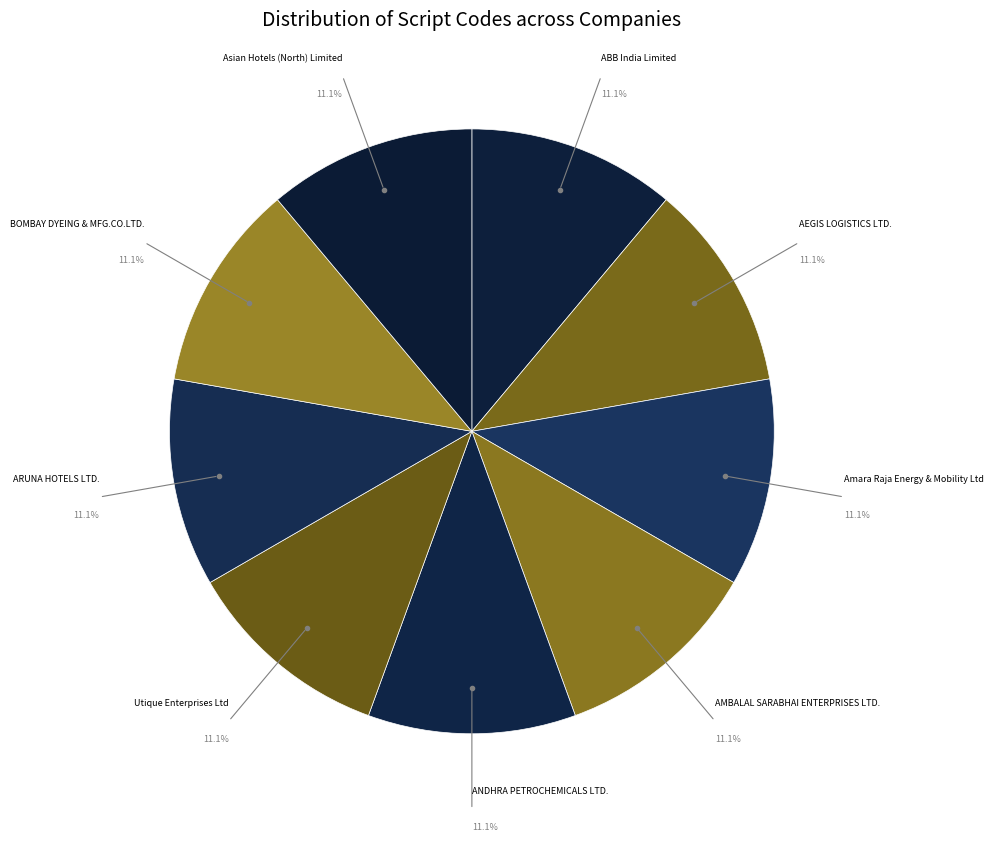

What percentage is the AMBALAL SARABHAI ENTERPRISES LTD. slice, to the nearest percent?

11%